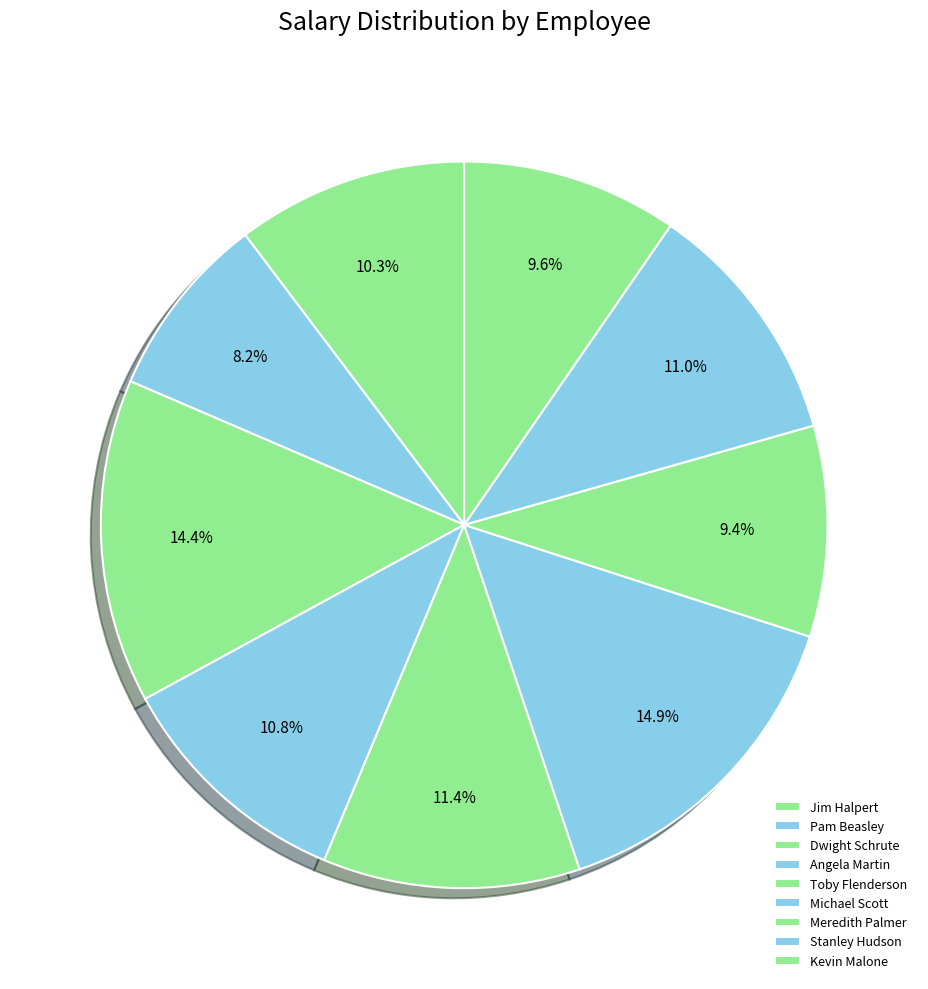

To the nearest percent, what portion does Toby Flenderson represent?

11%